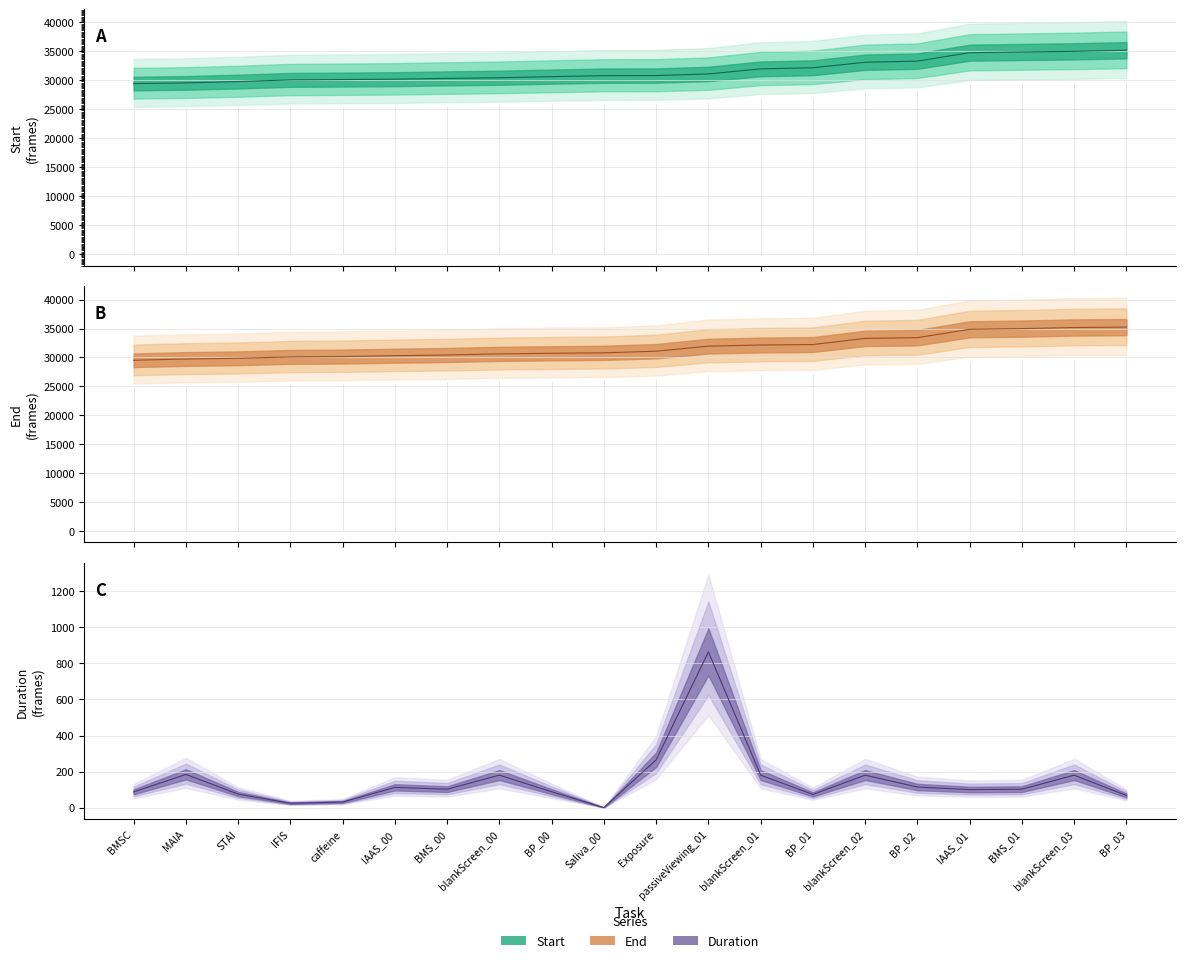

True or false: Start has a value of 31964 at blankScreen_01.

True